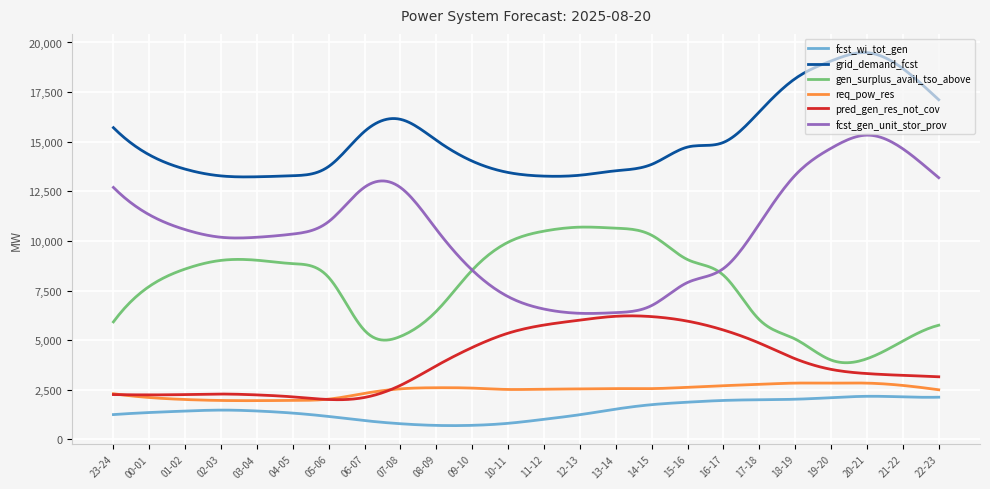

Does the chart display data point markers on the line(s)?

No